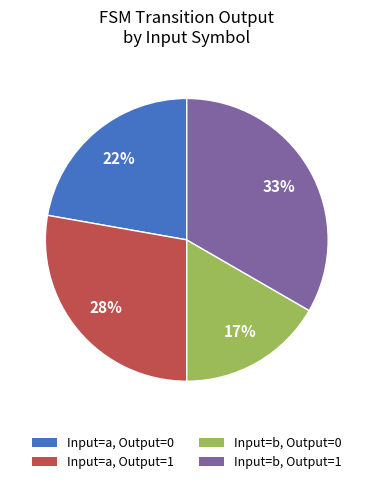

To the nearest percent, what is the average slice percentage?

25%